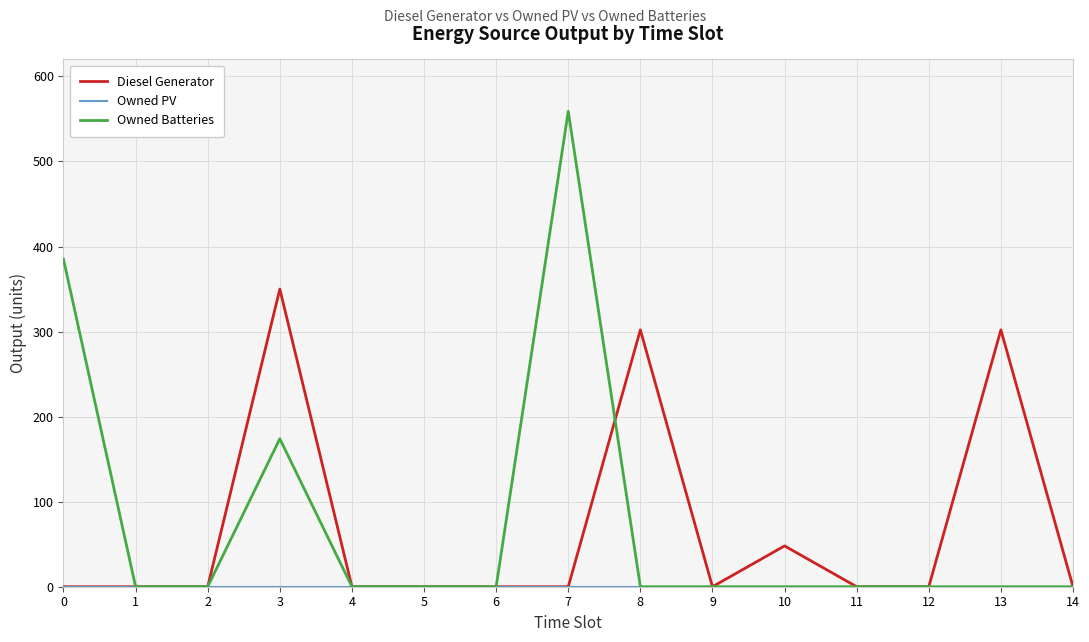

How many lines are shown in the chart?

3